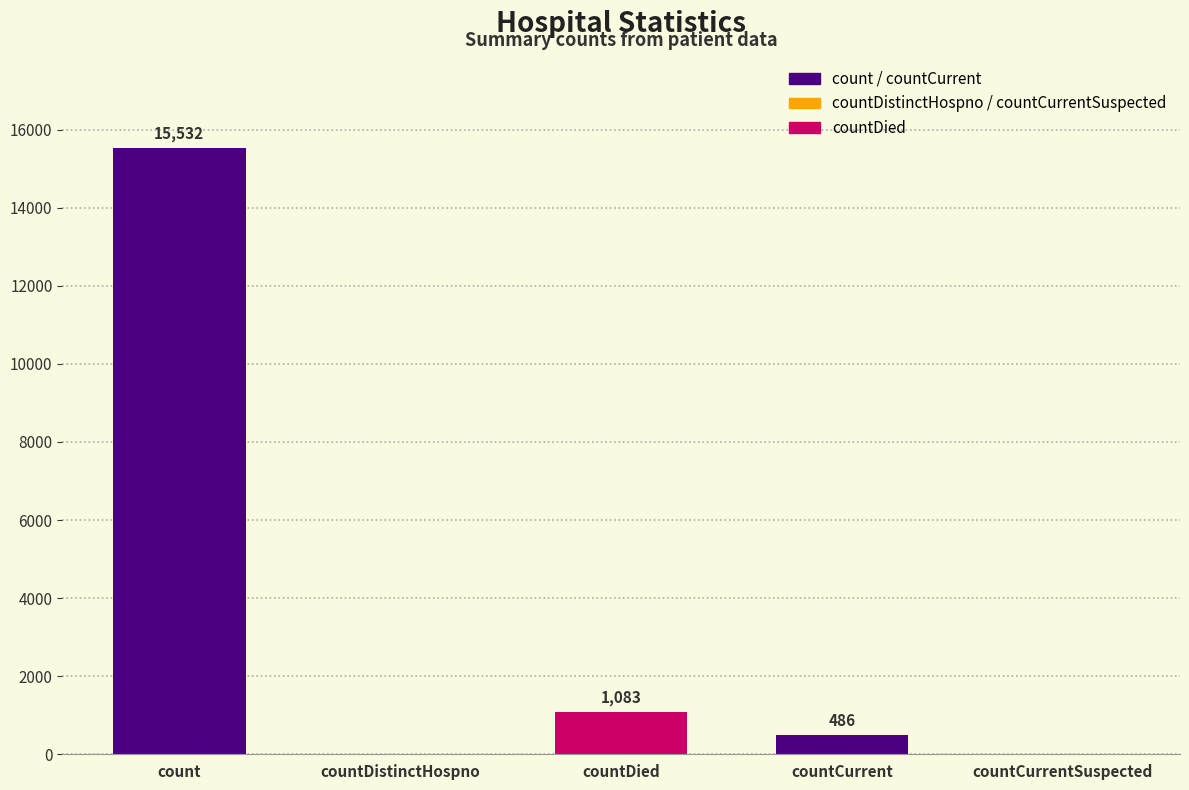

What is the change in value from countDied to countCurrent?

-597